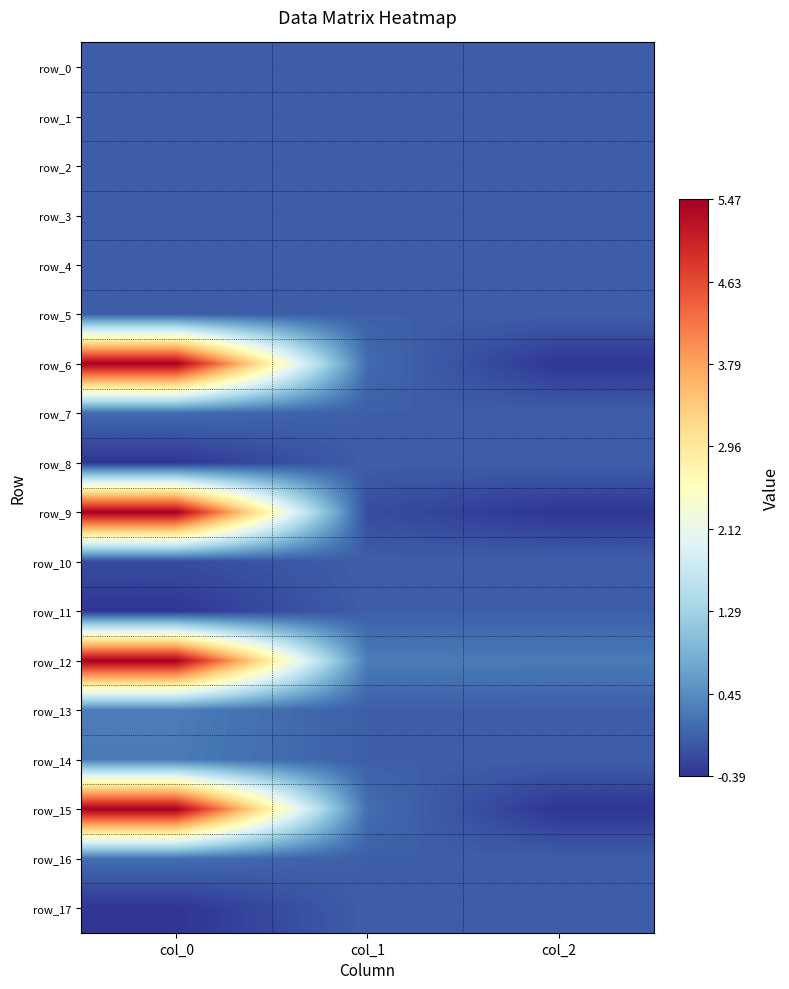

At col_0, list the series in order from smallest to largest.

row_17, row_8, row_11, row_10, row_2, row_1, row_4, row_5, row_0, row_3, row_7, row_16, row_14, row_13, row_12, row_9, row_6, row_15